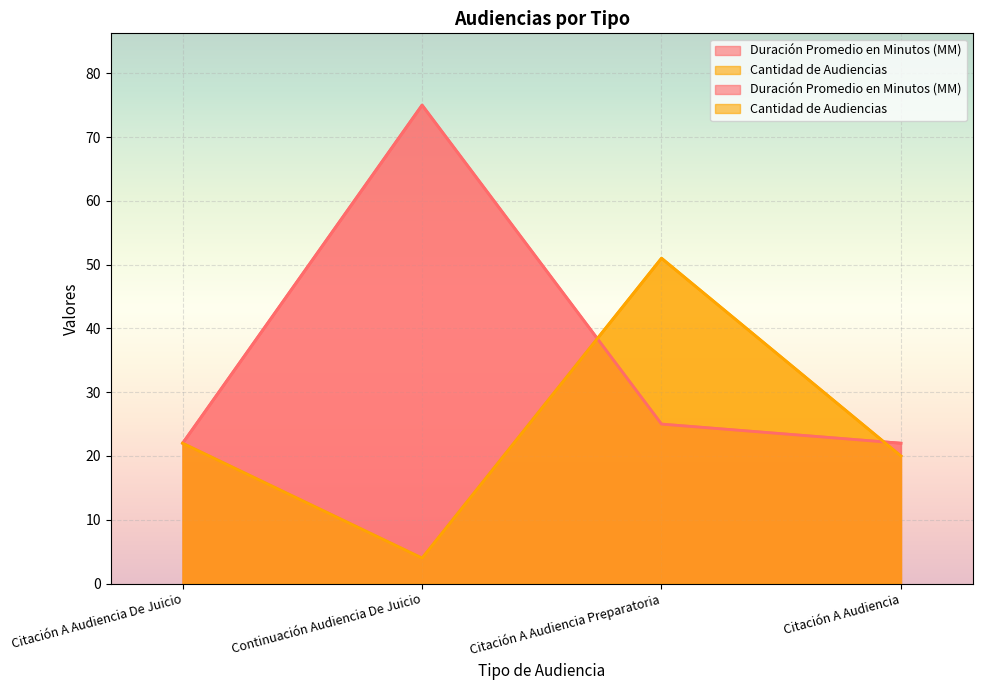

What is the label of the 3rd point from the right?

Continuación Audiencia De Juicio